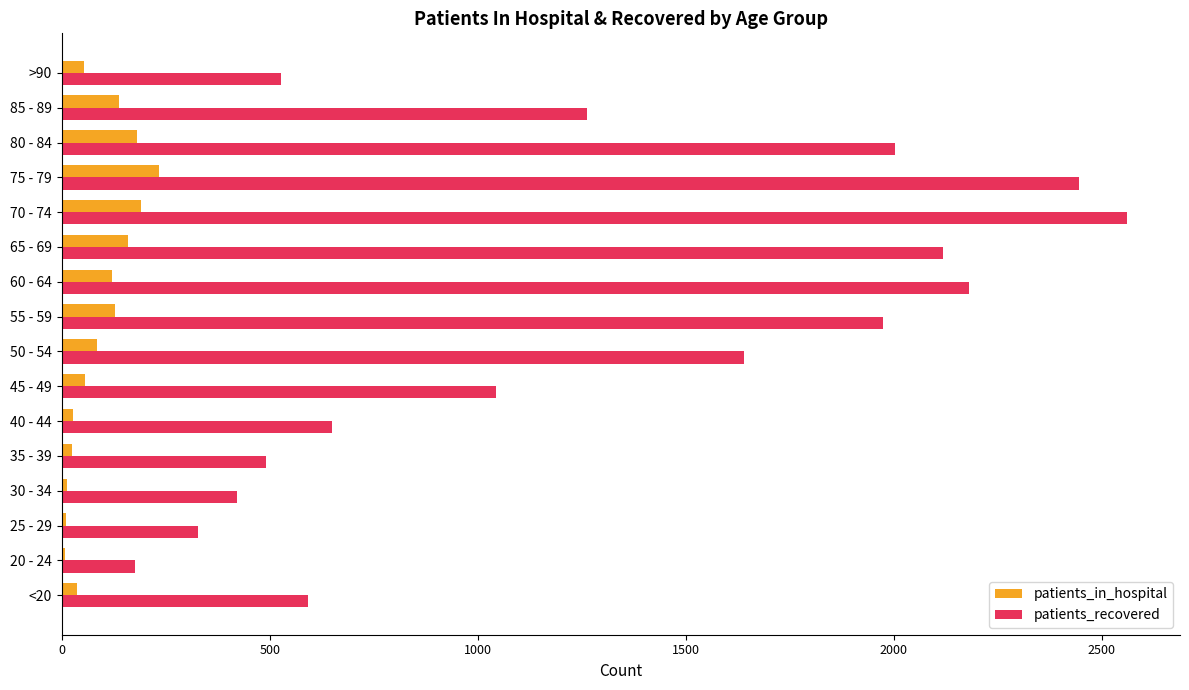

Which series has the largest total across all categories?

patients_recovered